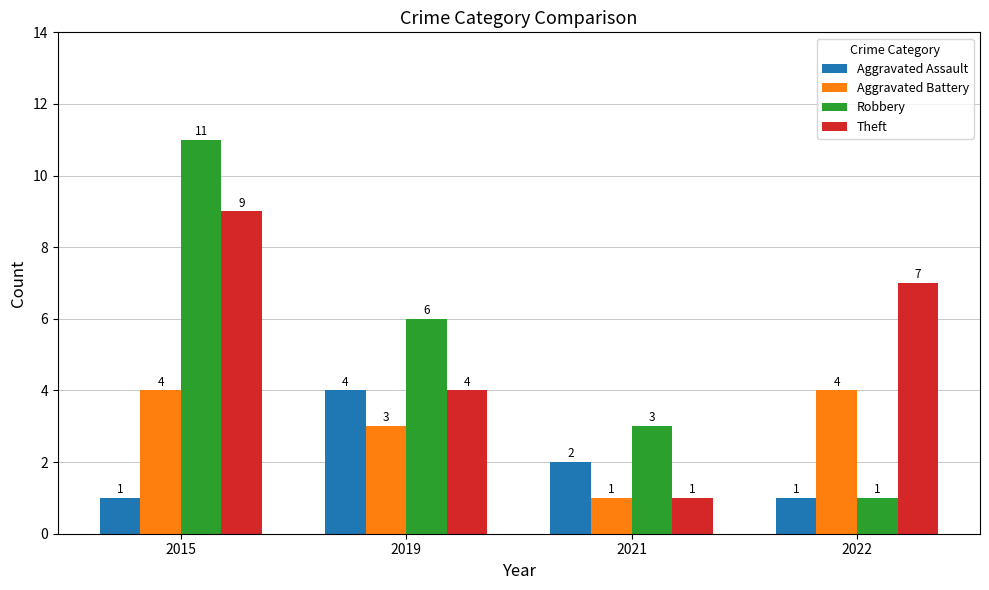

What is the sum of the Aggravated Battery values at 2019 and 2022?

7